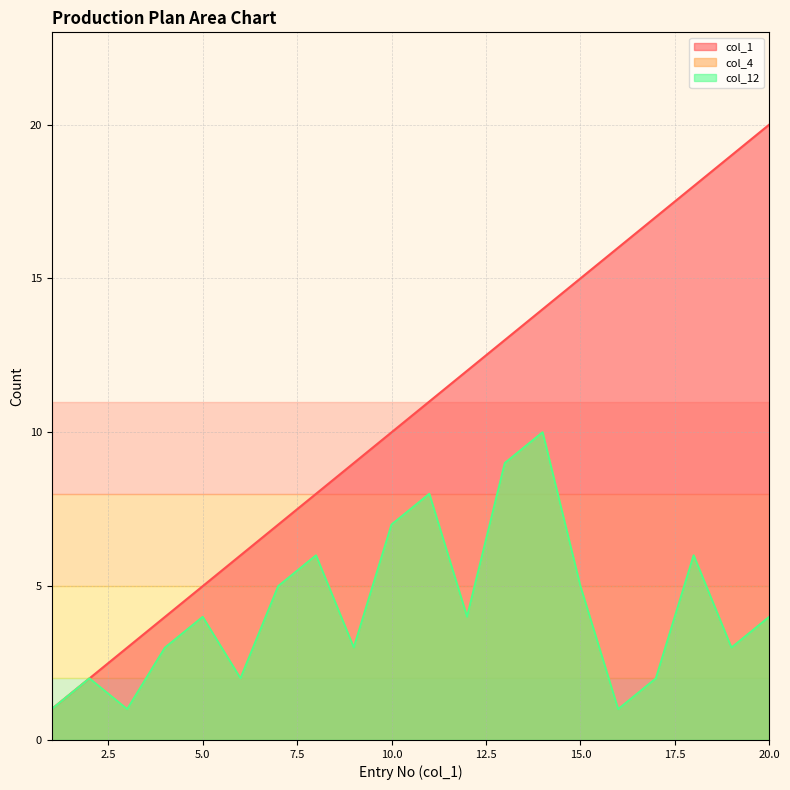

The value of col_12 at 20 is 4. True or false?

True